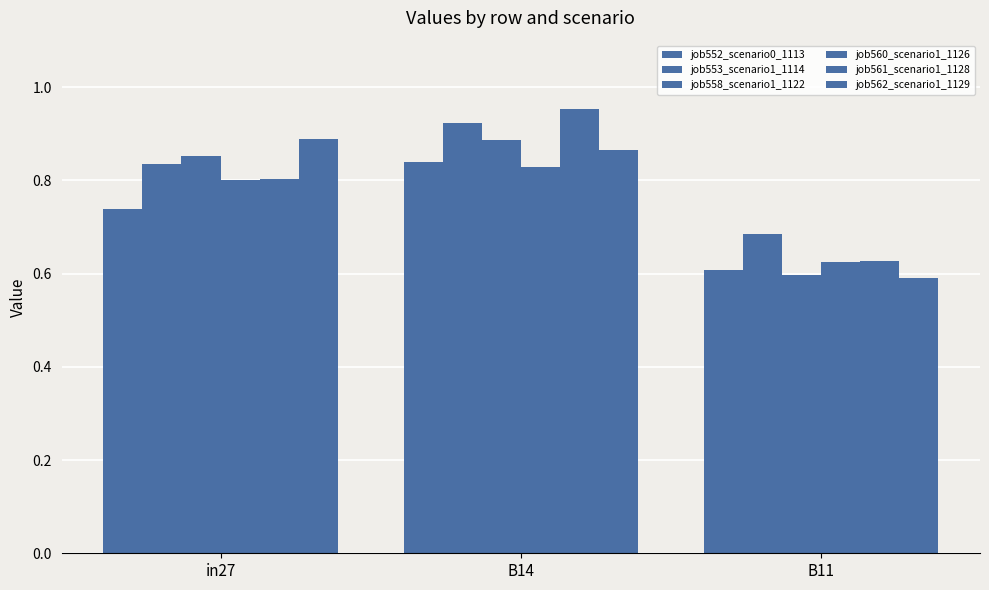

Count the number of categories in the chart.

3